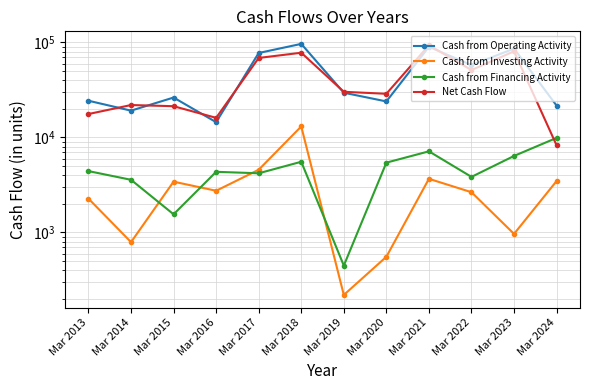

How many times do Cash from Operating Activity and Net Cash Flow cross each other?

6